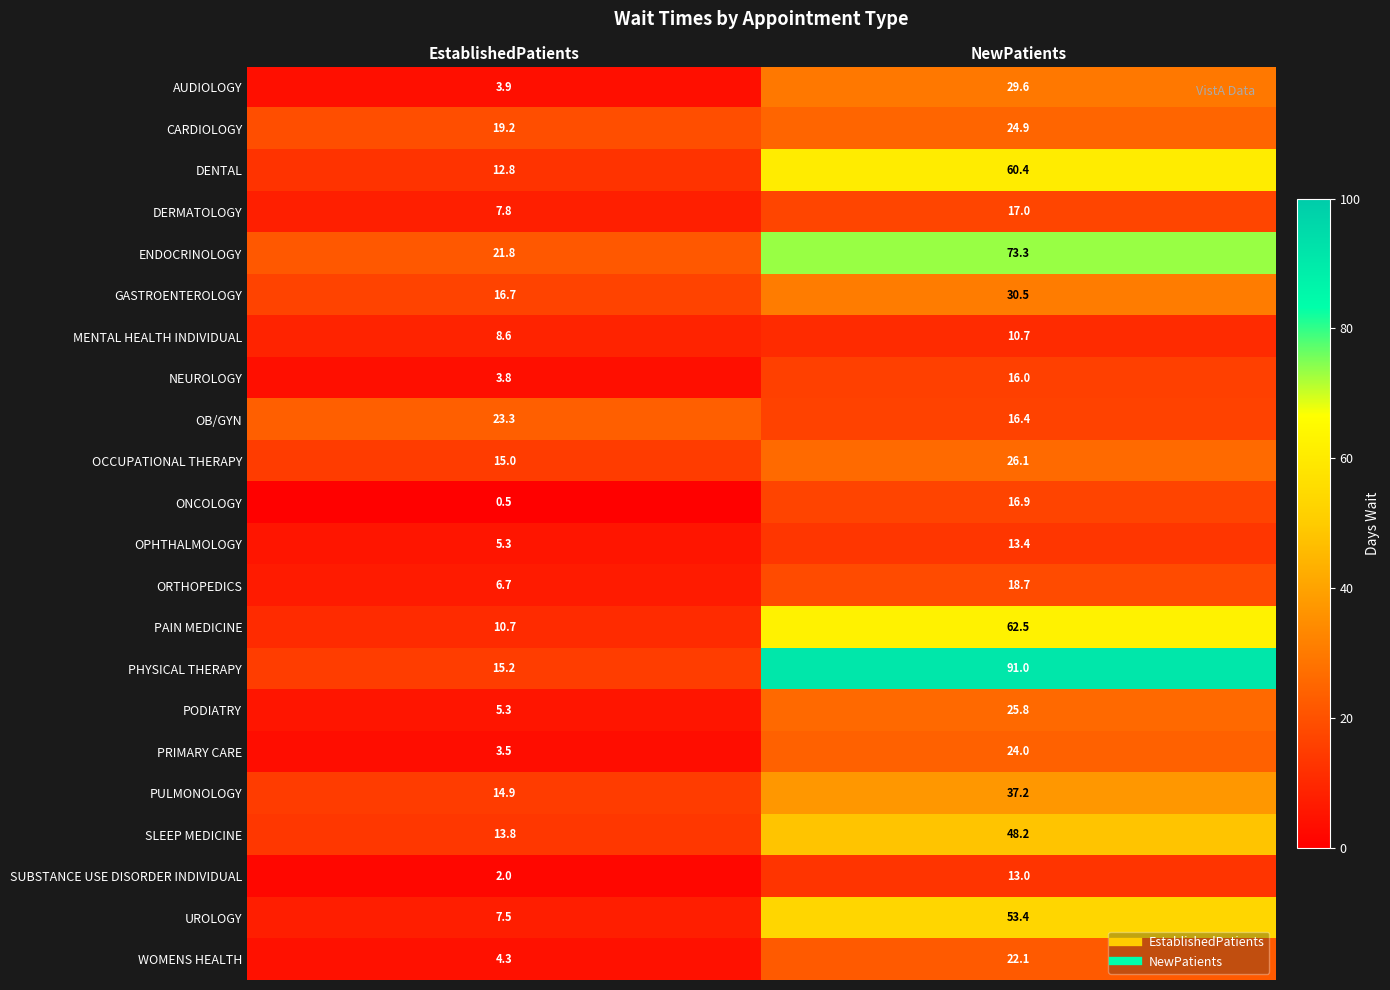

At which category is the sum across all series the highest?

NewPatients